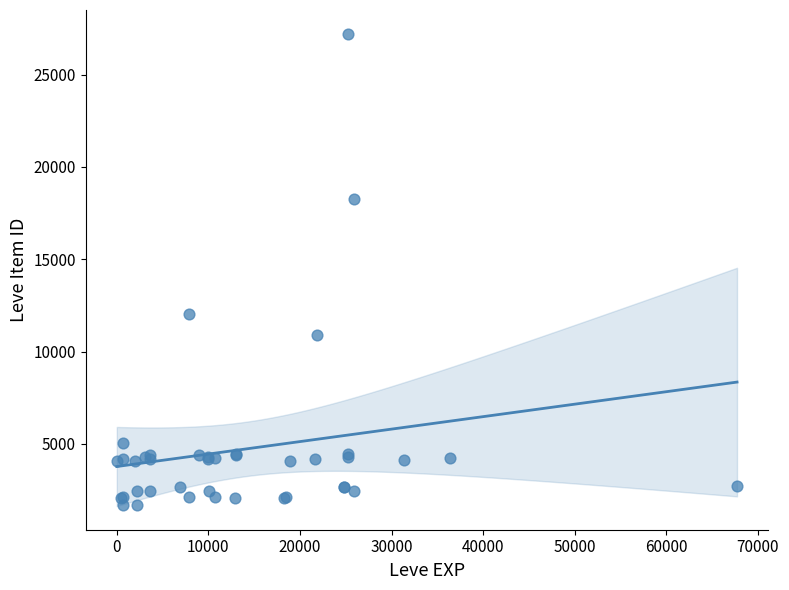

What Y value in the scatter plot is closest to 14448?

12018